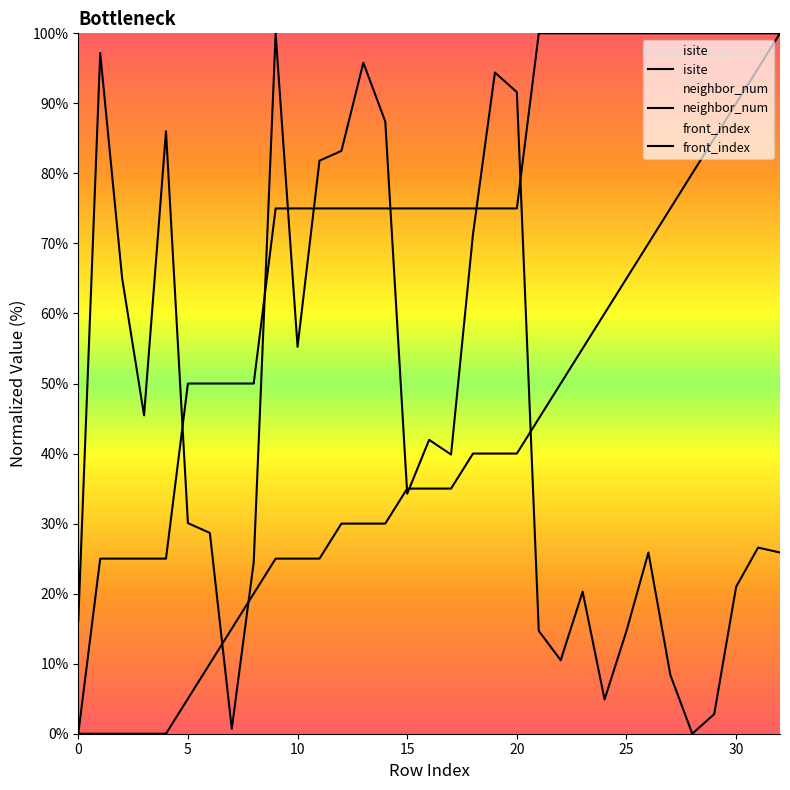

True or false: front_index has a value of 104.3 at 25.

False